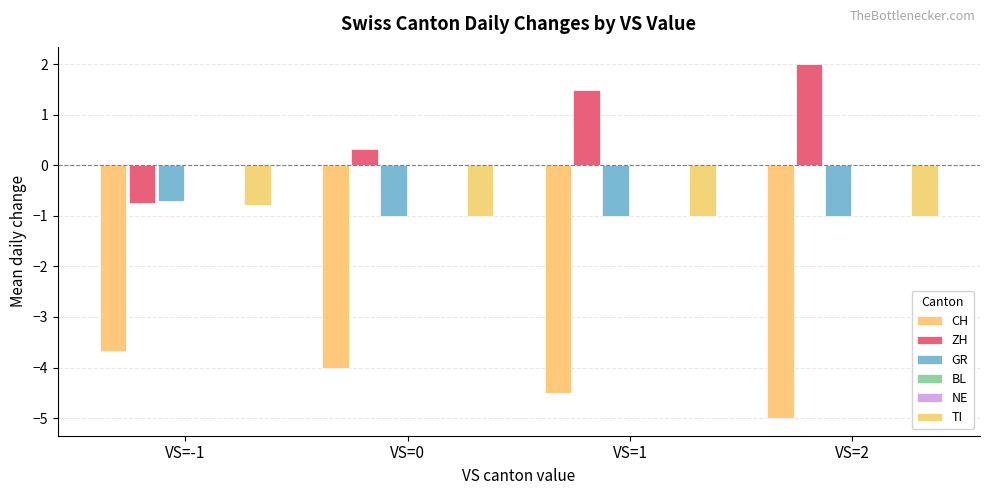

What is the label of the 3rd bar from the right?

VS=0